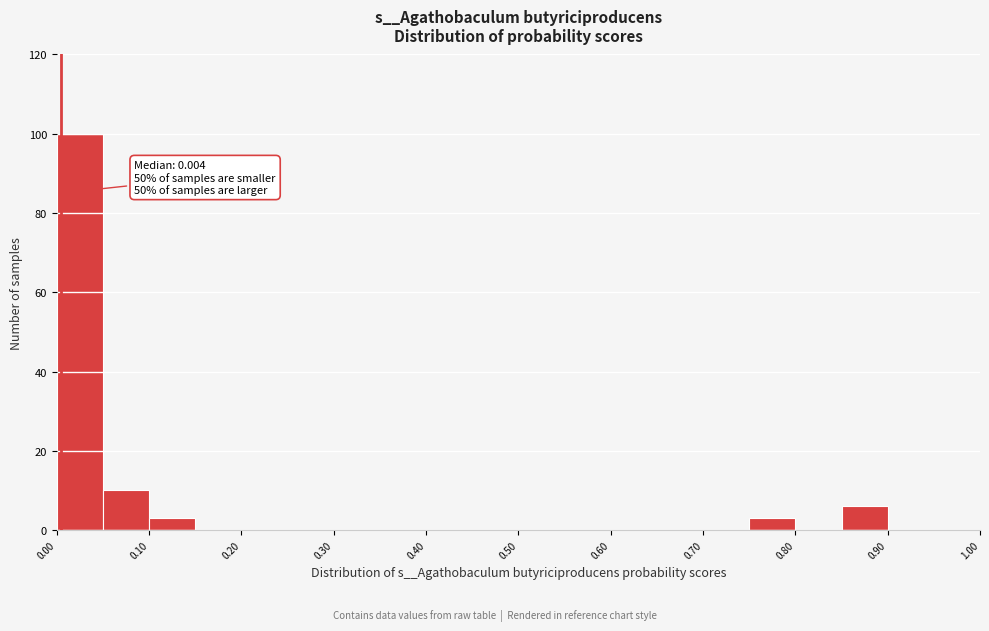

Over which range of the x-axis is the bar tallest?

0.00 to 0.05